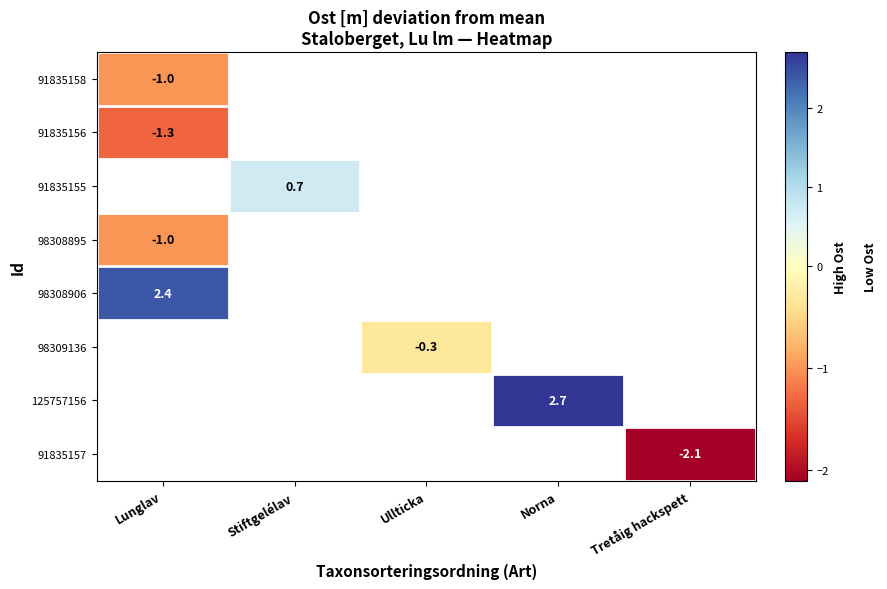

What is the smallest value displayed?

-2.1